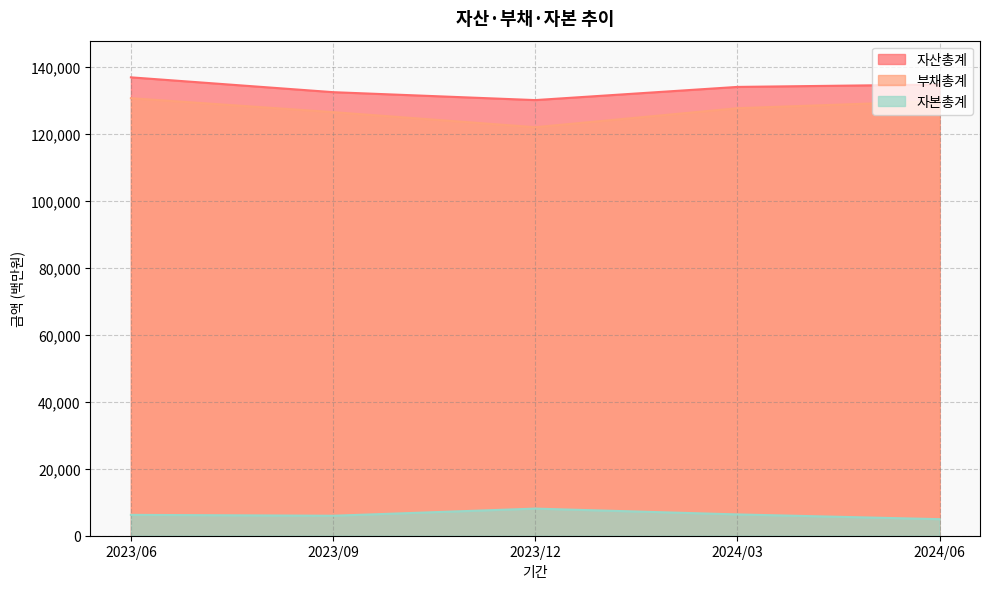

List the series in order of their peak value, highest first.

자산총계, 부채총계, 자본총계